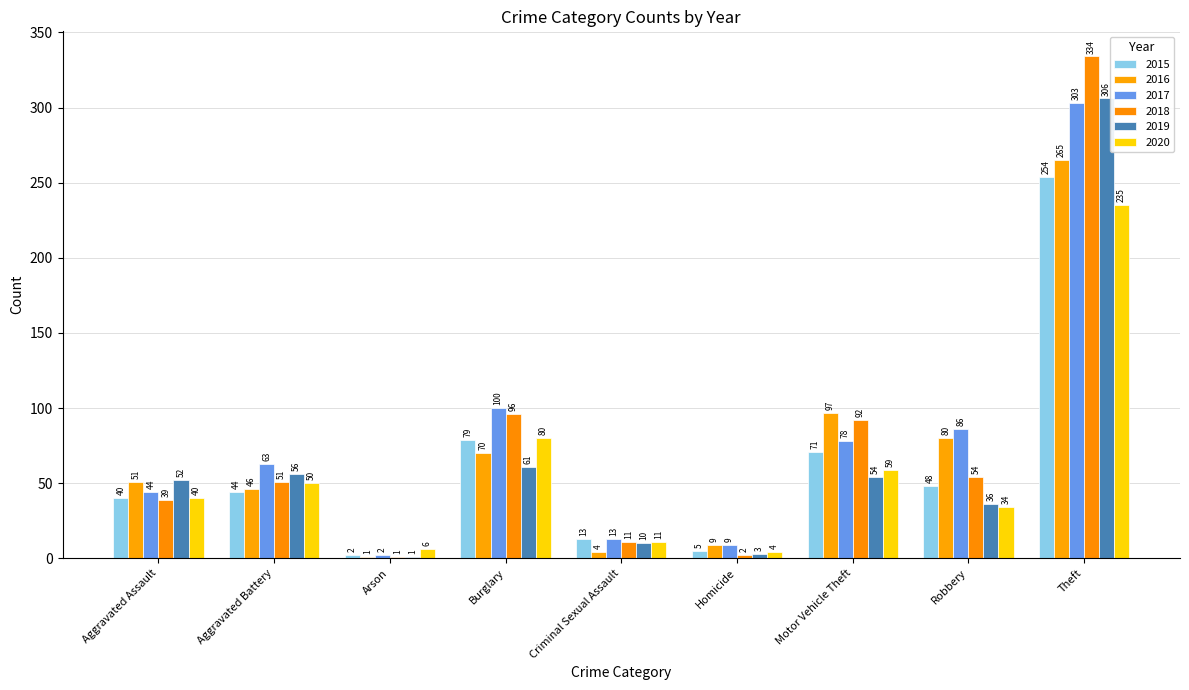

How many categories are shown in the chart?

9